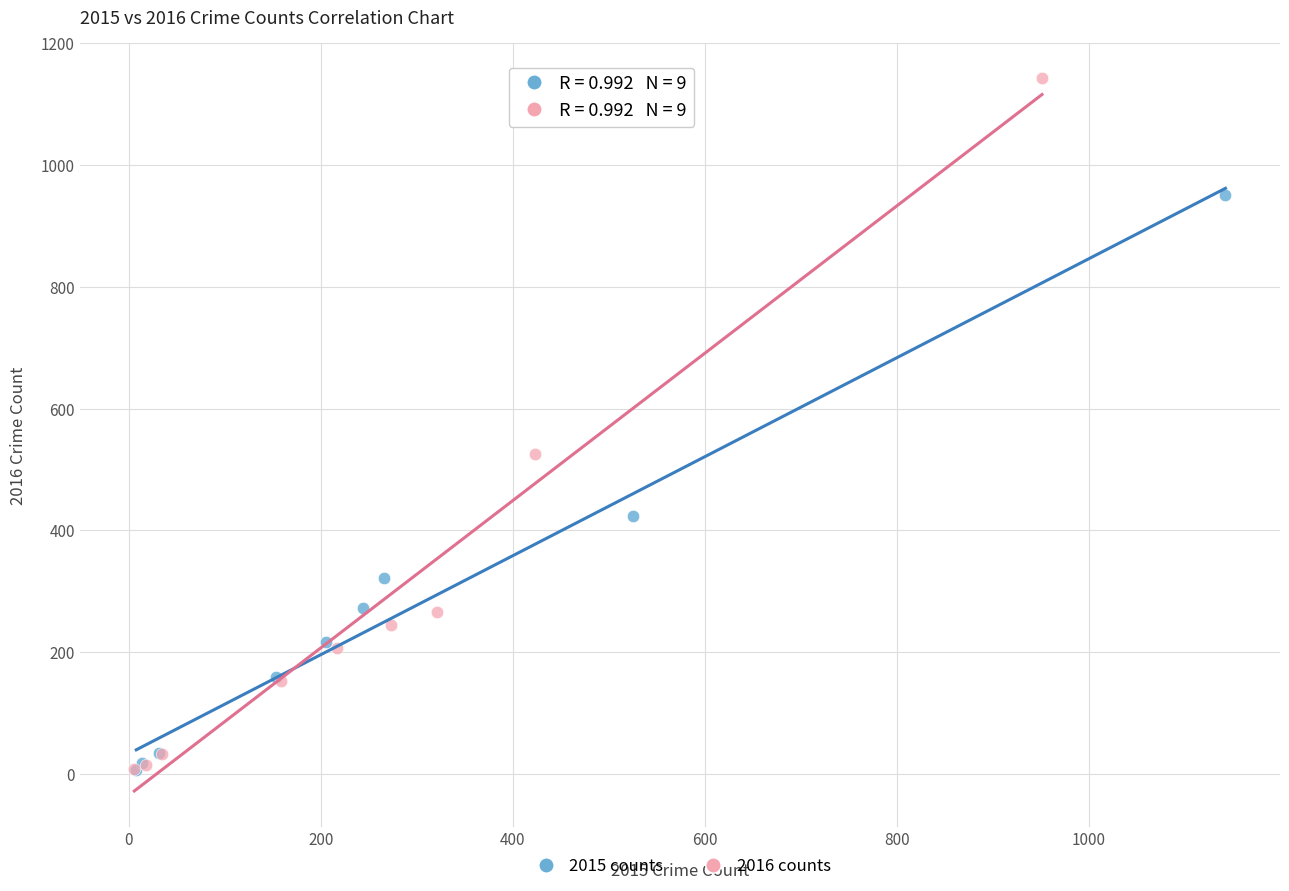

Which series has the largest Y range (max minus min)?

2016 counts